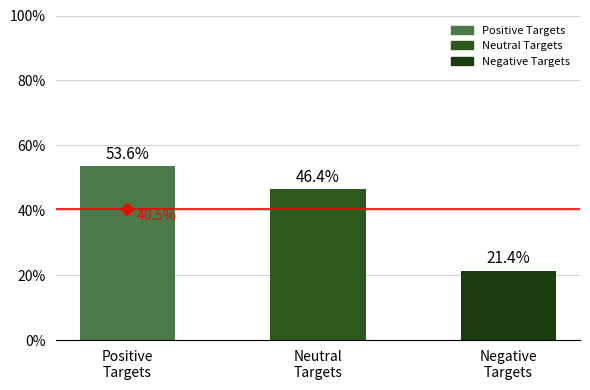

What is the change in value from Neutral
Targets to Negative
Targets?

-25.0